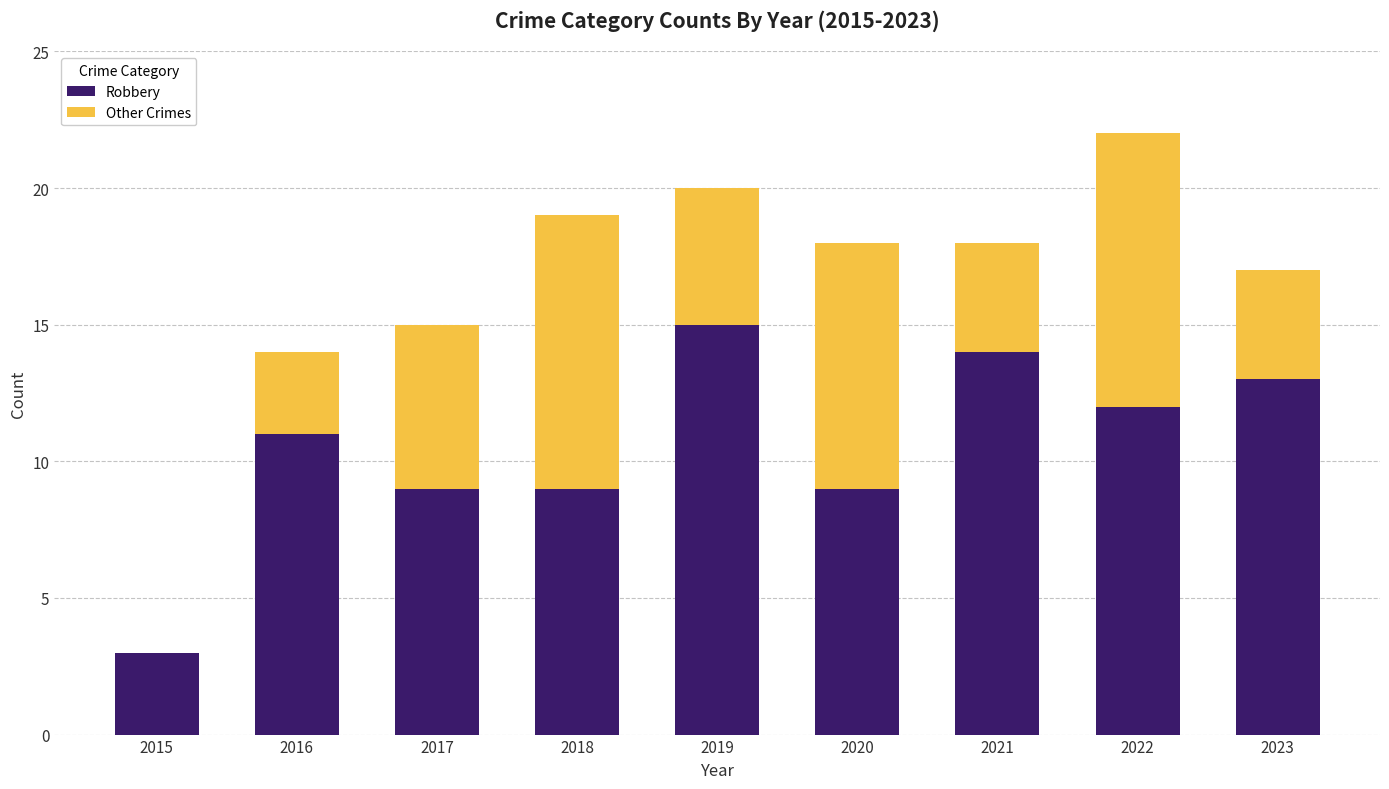

Is it true that Robbery equals 17 at 2016?

False